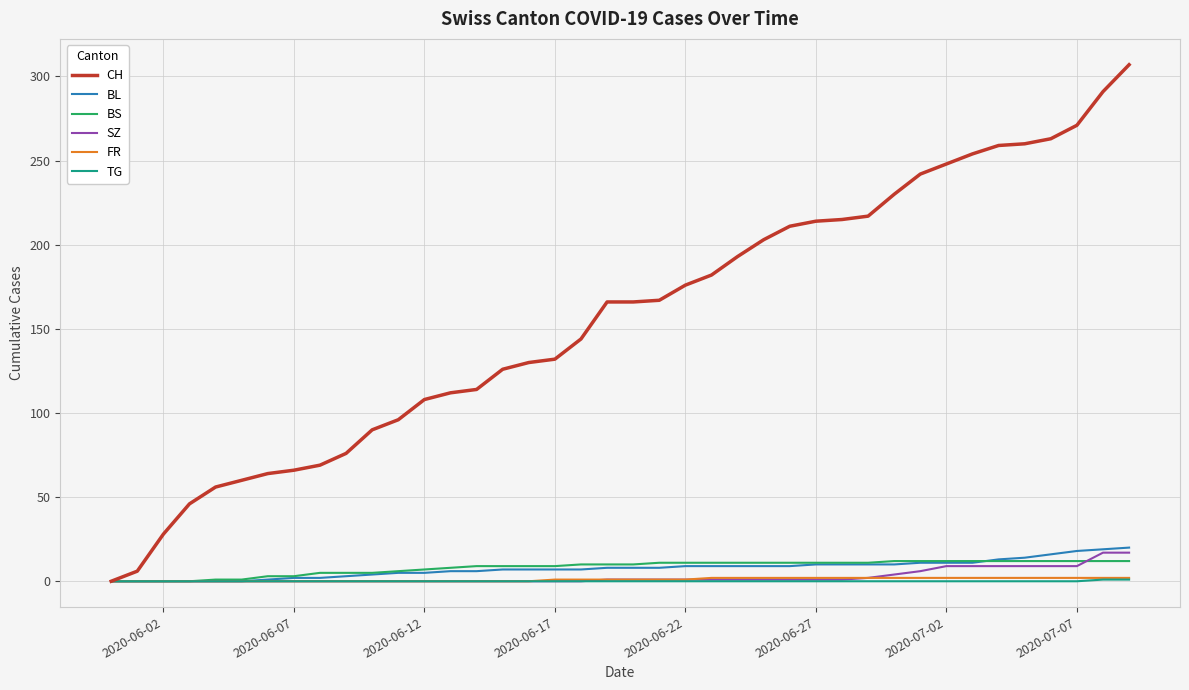

What is the greatest value displayed?

307